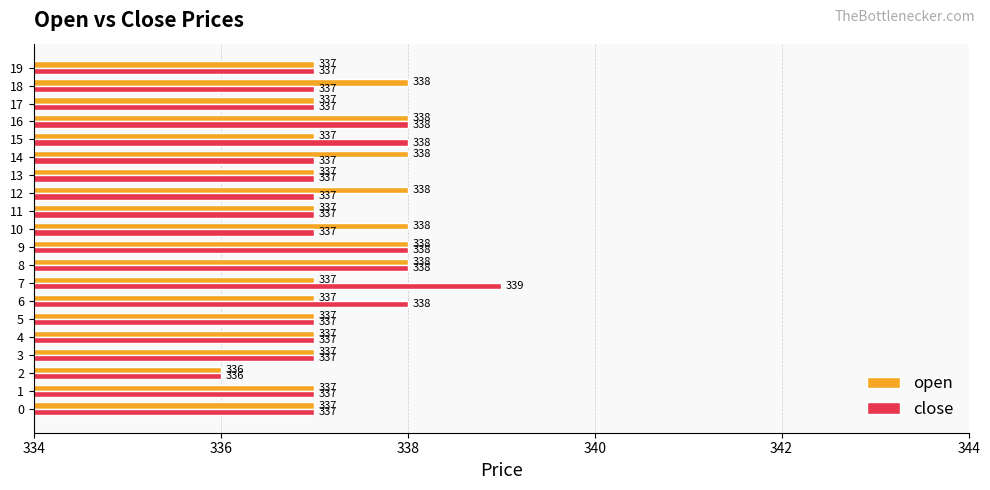

How many distinct data groups are displayed?

2